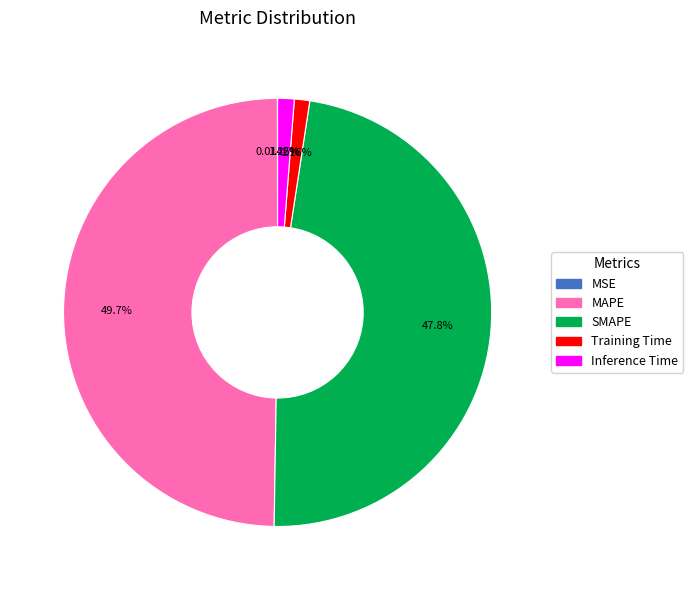

What is the largest slice in the pie chart?

MAPE